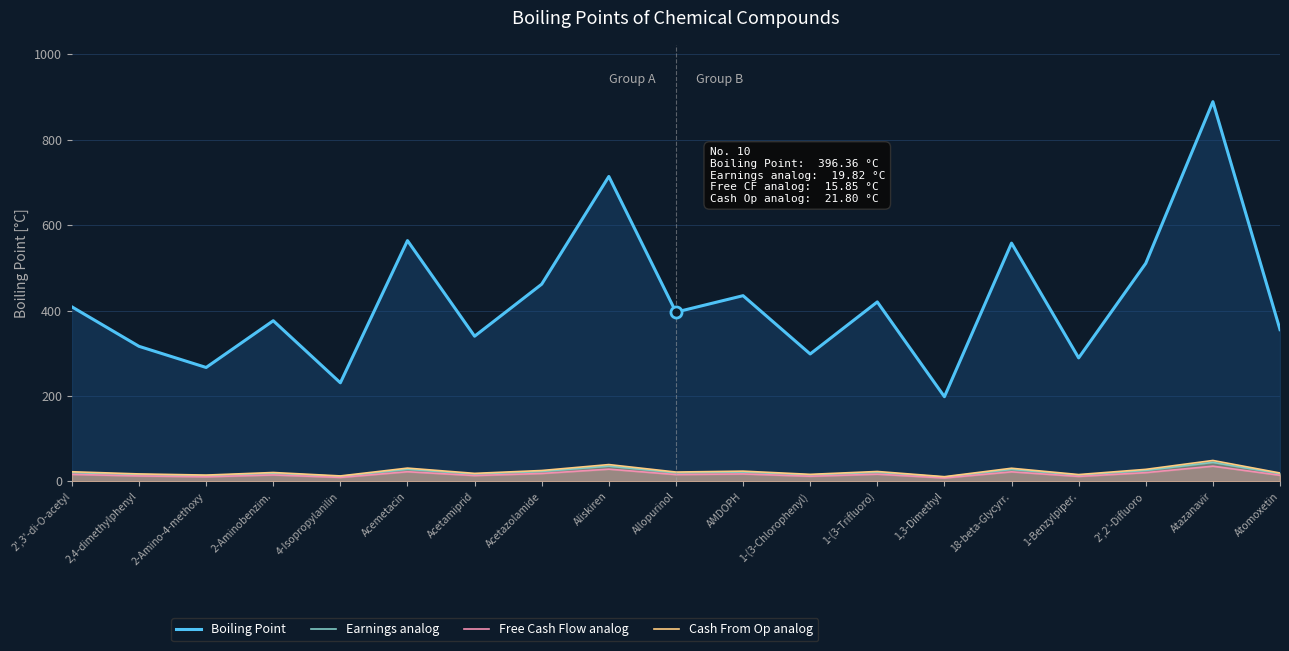

True or false: Free Cash Flow analog and Earnings analog cross at least once.

False